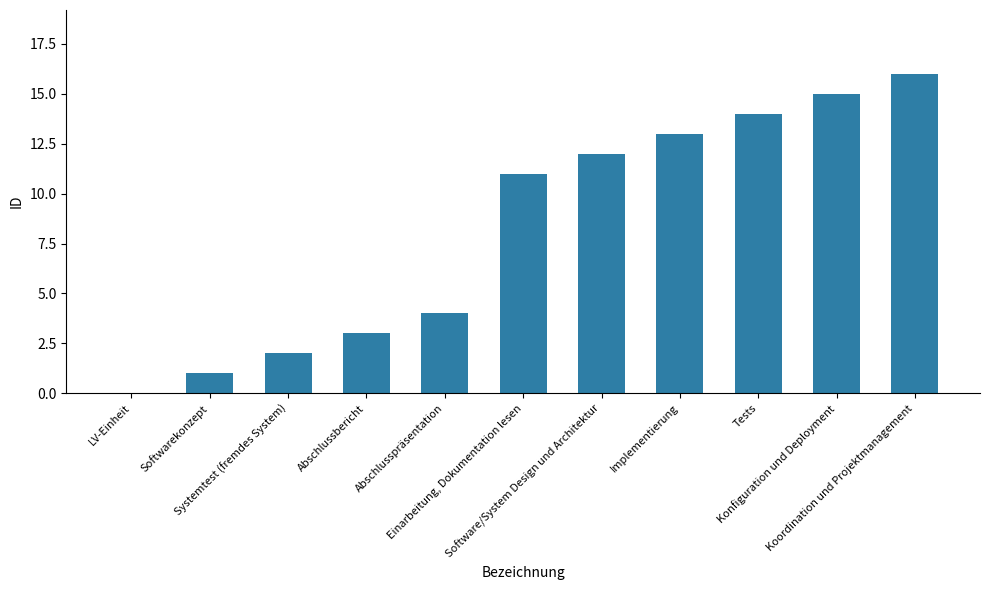

Are the bars horizontal?

No